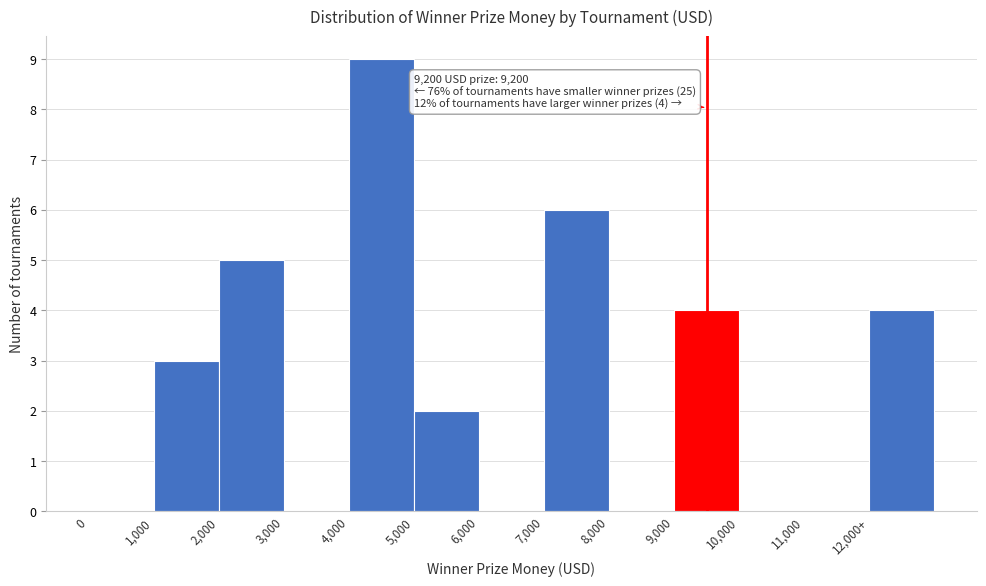

Reading left to right, transcribe all the data shown in this chart.

0=0	1,000=3	2,000=5	3,000=0	4,000=9	5,000=2	6,000=0	7,000=6	8,000=0	9,000=4	10,000=0	11,000=0	12,000+=4